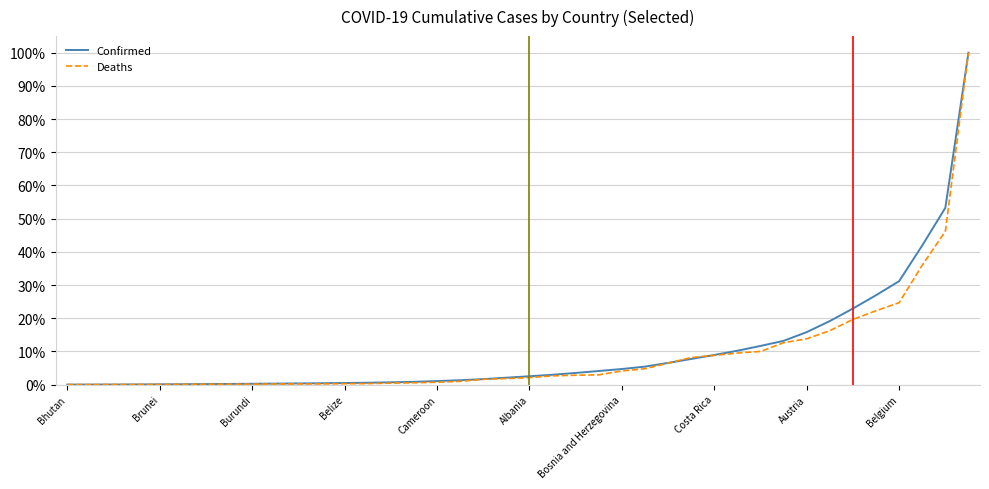

True or false: Deaths and Confirmed intersect in this chart.

True